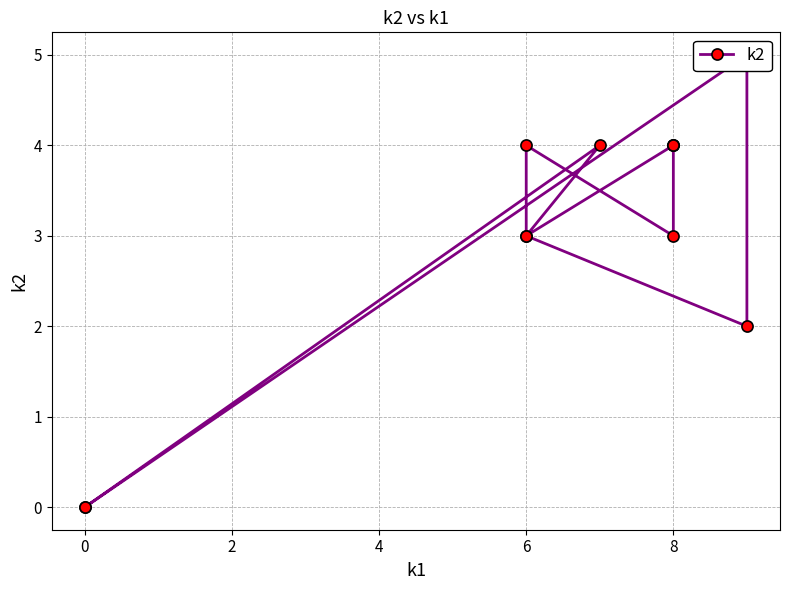

What is the sum of all values?

36